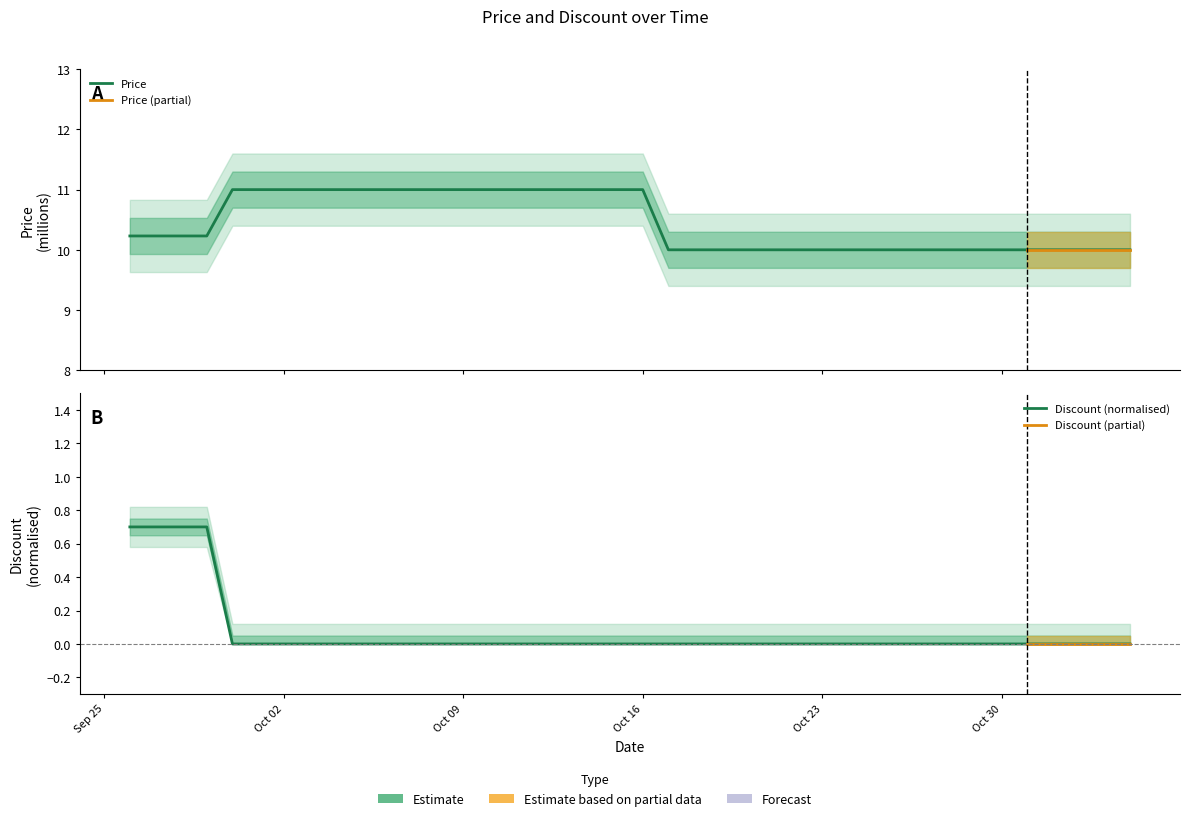

True or false: Discount and Price intersect in this chart.

False